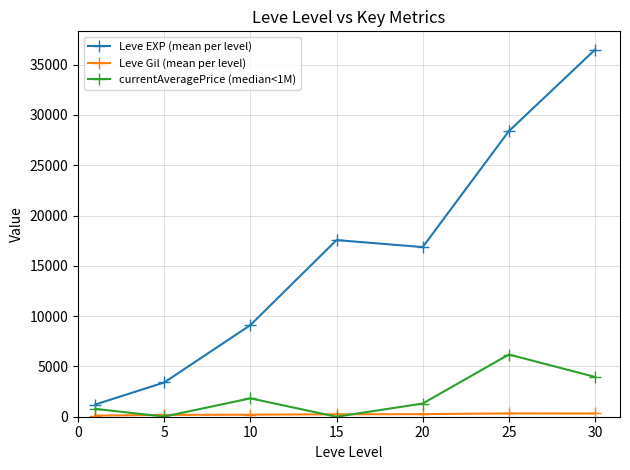

True or false: currentAveragePrice (median<1M) and Leve EXP (mean per level) intersect in this chart.

False